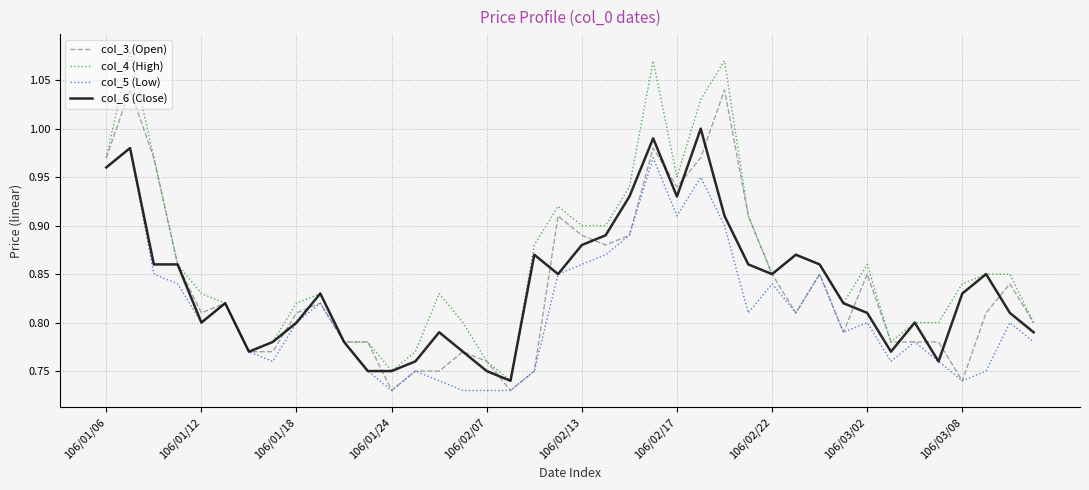

Which series has the largest range (max minus min)?

col_4 (High)